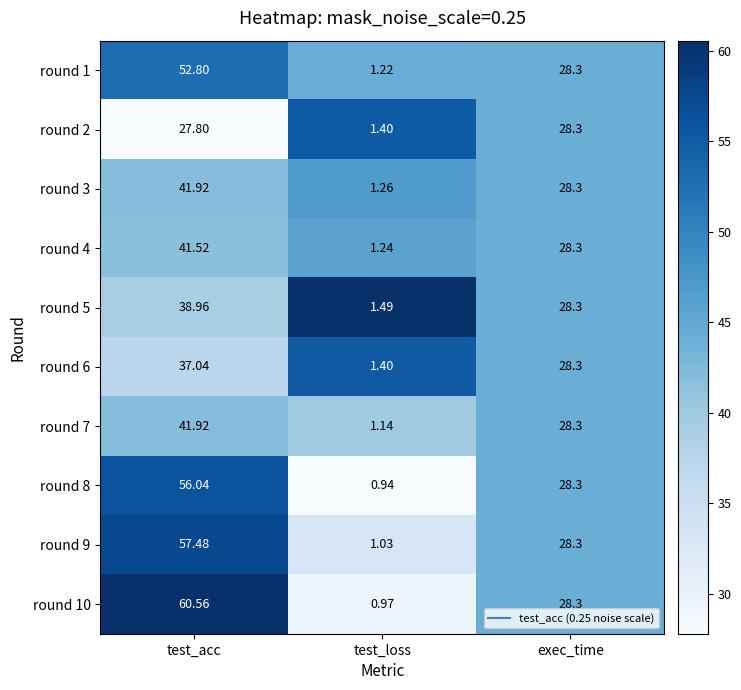

What is the total value across all series at test_loss?

12.1